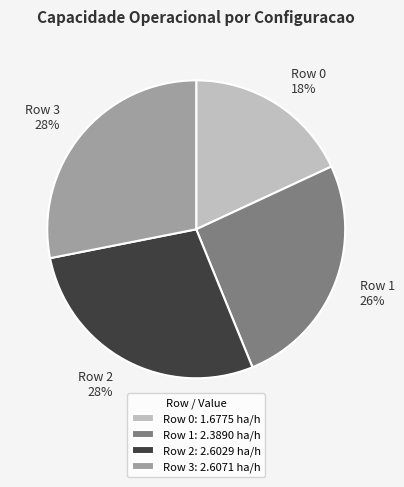

Combined, do Row 1 26% and Row 0 18% account for over 50%?

No